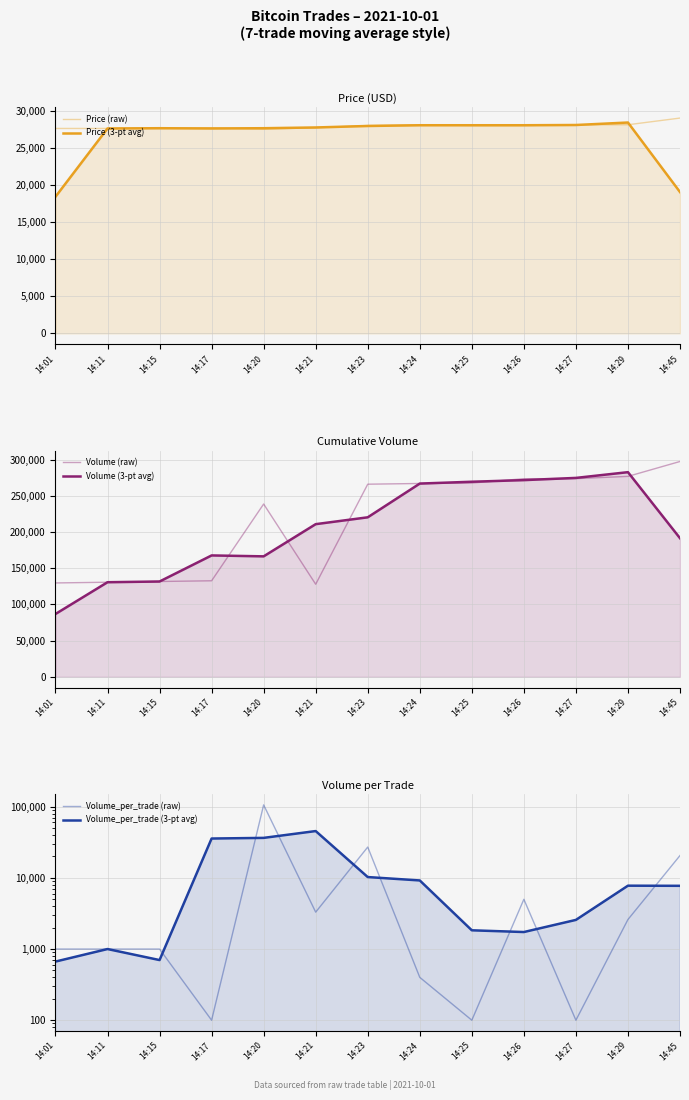

What is the difference between the maximum and minimum values in the Price (raw) series?

1500.0